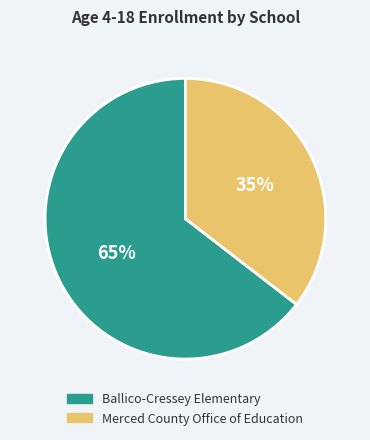

To the nearest percent, what portion does Ballico-Cressey Elementary represent?

65%